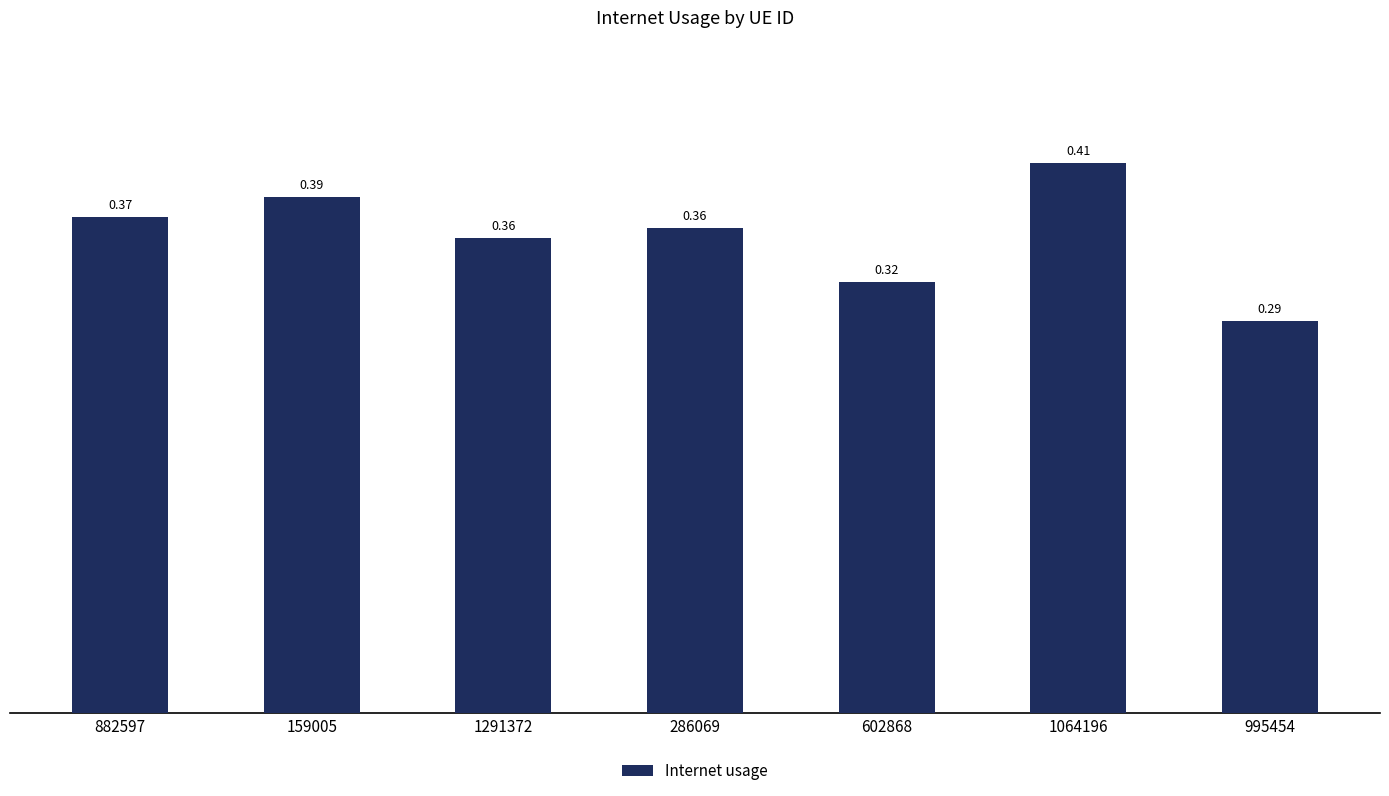

What is the label of the 4th bar from the right?

286069